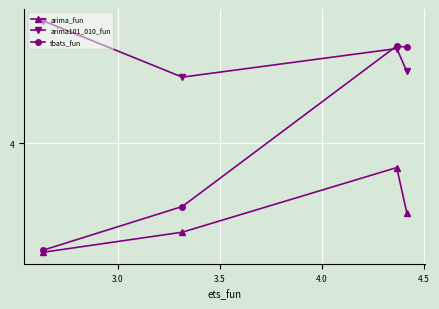

Does the chart have visible grid lines?

Yes